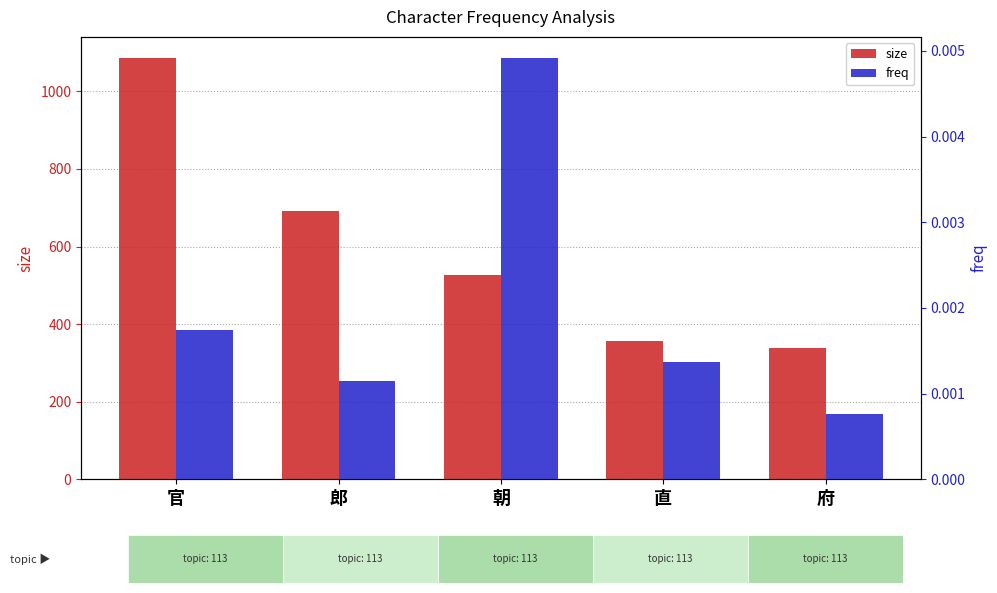

True or false: size has a value of 118.7 at 直.

False